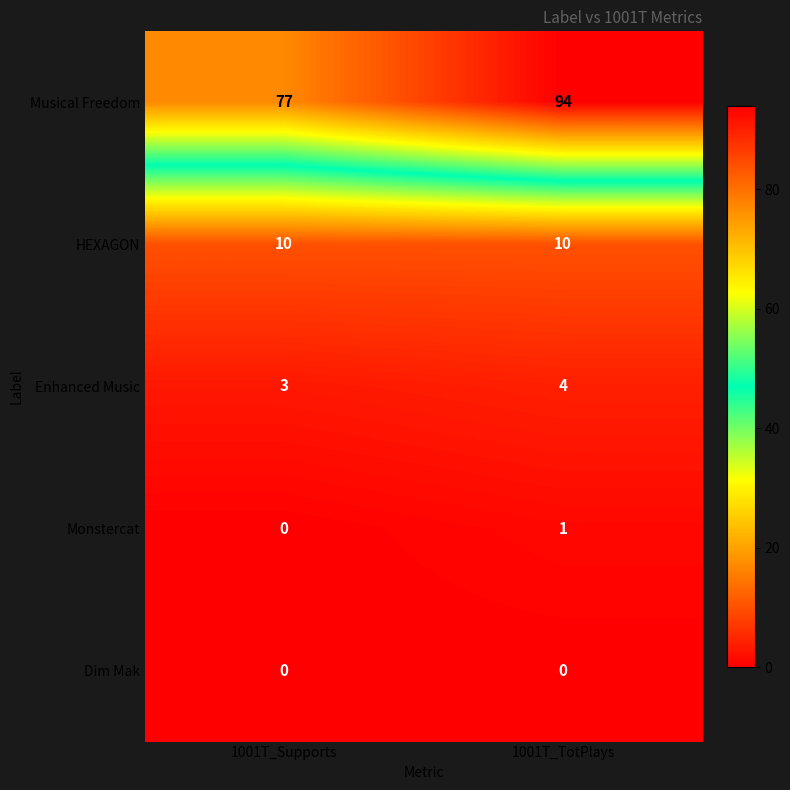

List the series in order of their peak value, highest first.

Musical Freedom, HEXAGON, Enhanced Music, Monstercat, Dim Mak